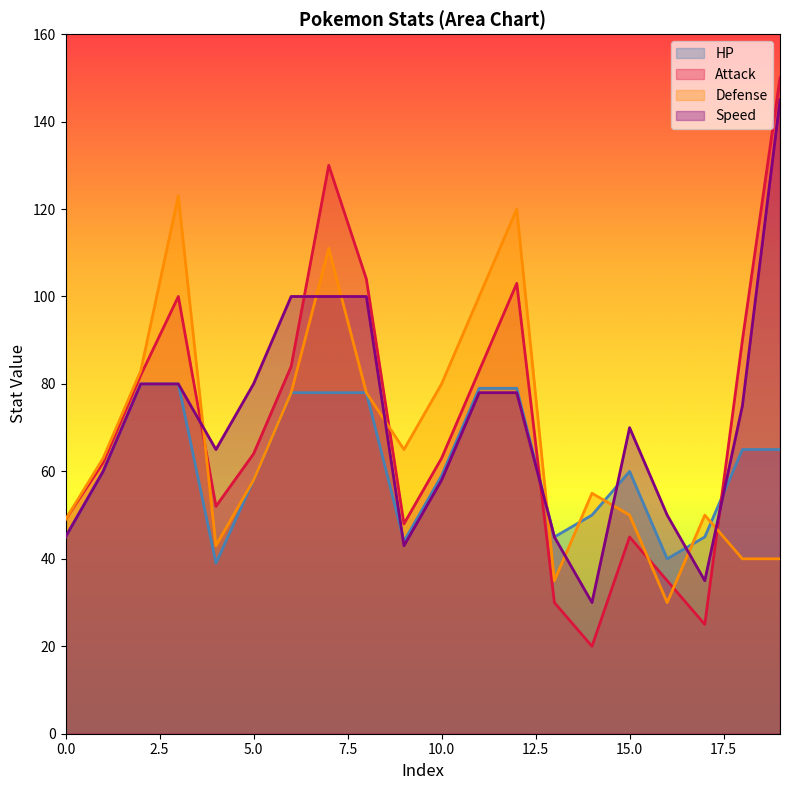

What is the sum of all HP values?

1227